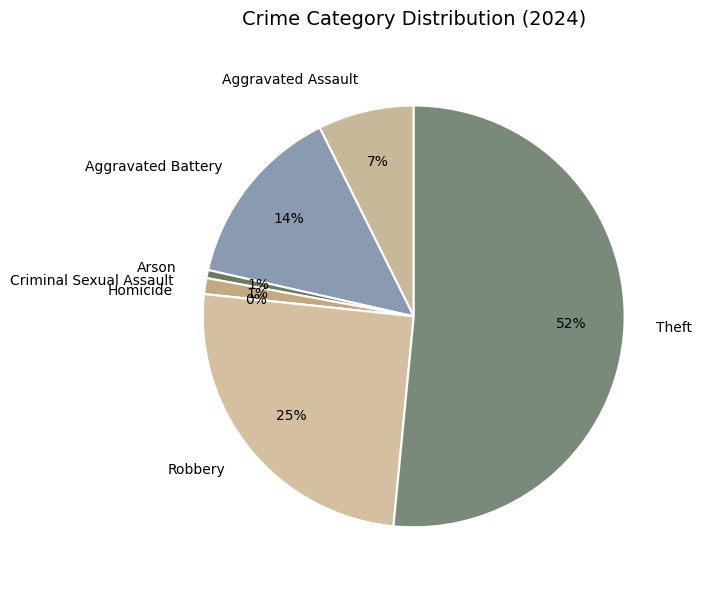

Is it true that Aggravated Battery is 14% of the pie?

True